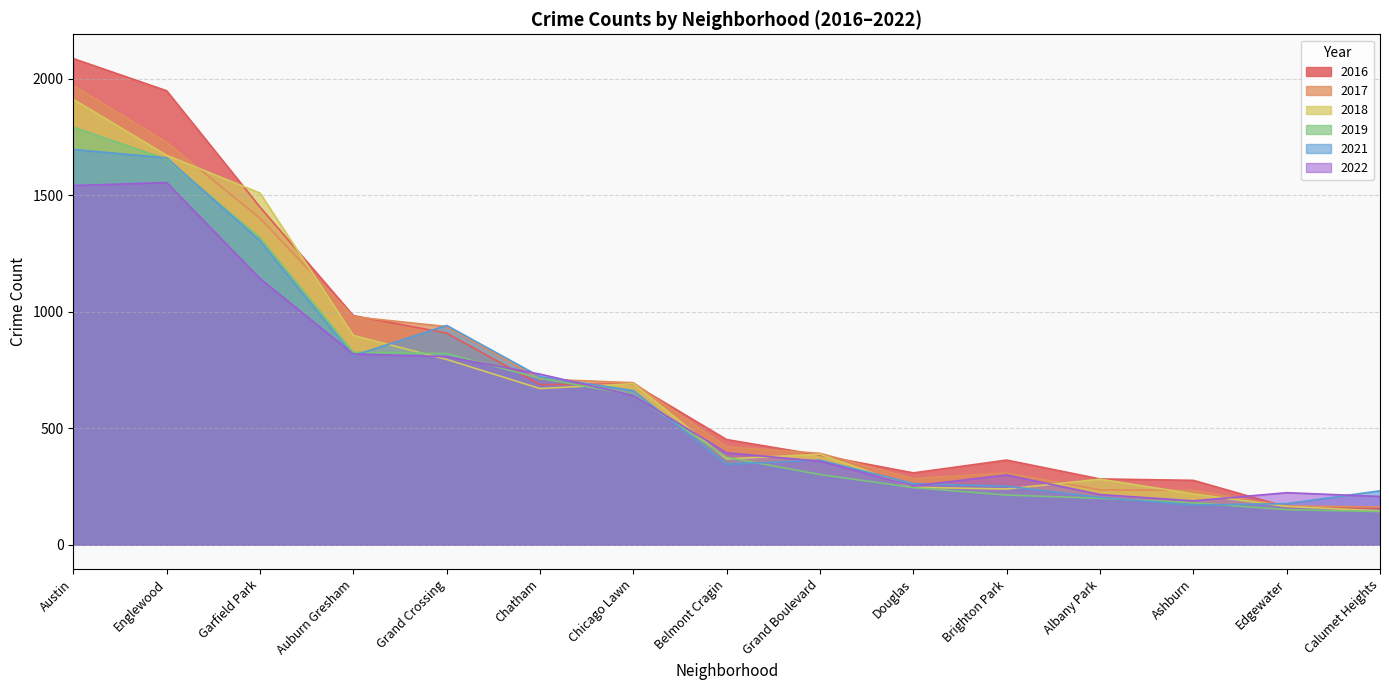

What is the spread (max minus min) of values at Chatham?

62